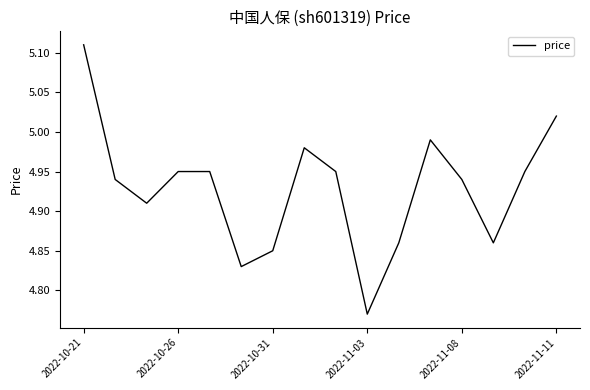

What is the difference between the maximum and minimum values?

0.3